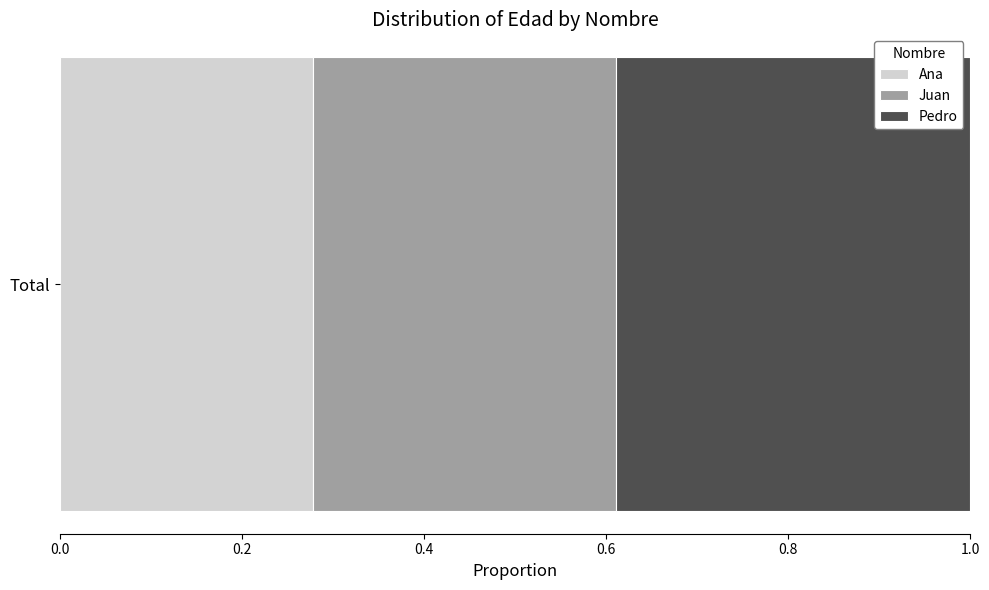

List the labels in order of Ana value, smallest first.

Total